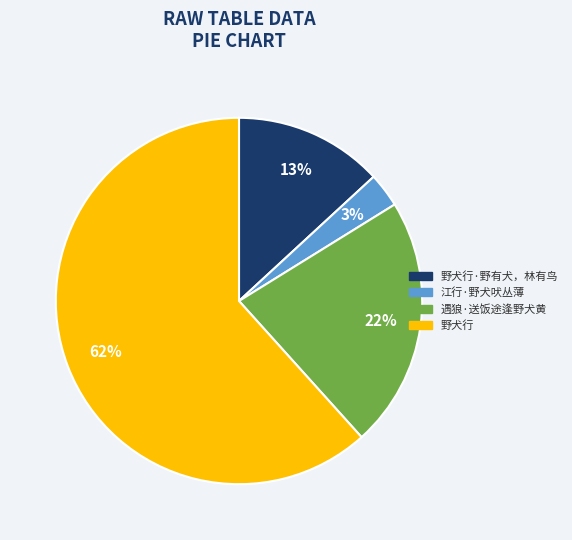

Rank the categories by value from highest to lowest.

野犬行, 遇狼·送饭途逢野犬黄, 野犬行·野有犬，林有鸟, 江行·野犬吠丛薄